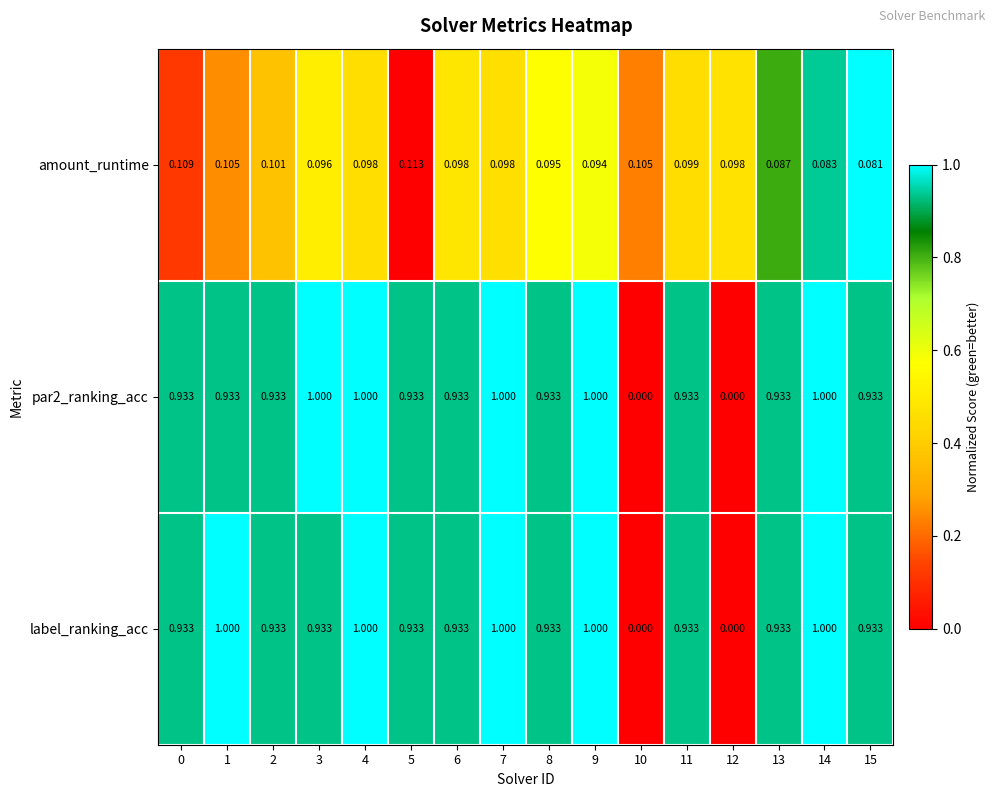

Is the value of par2_ranking_acc at 10 greater than the value of amount_runtime at 11?

No